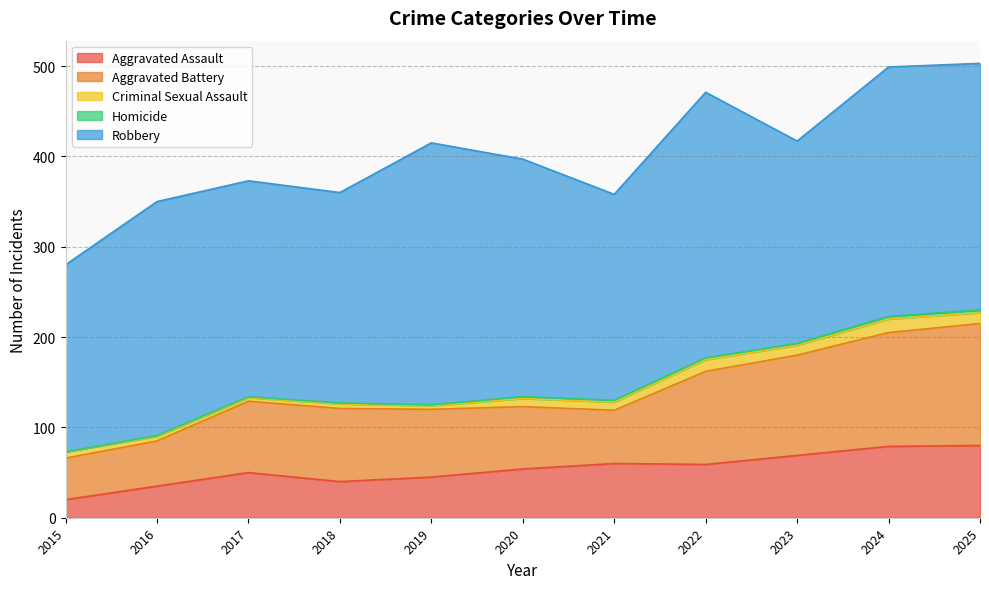

True or false: Aggravated Assault and Robbery cross at least once.

False